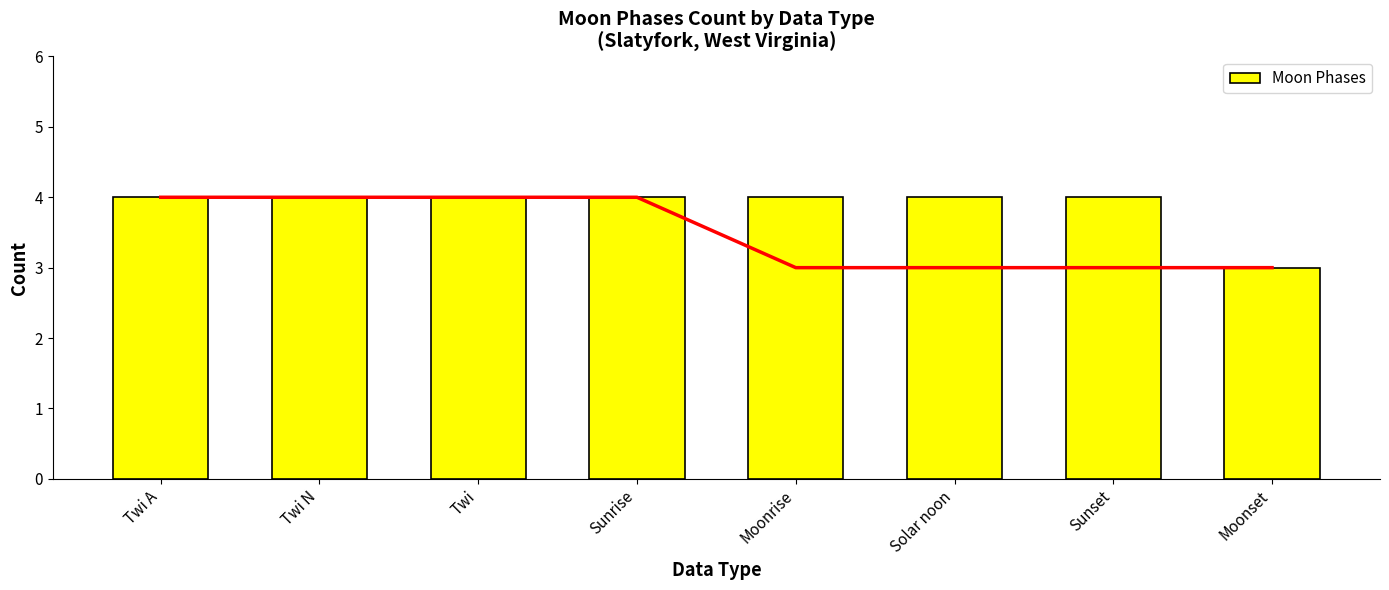

Where is the data nearest to the value 3?

Moonset